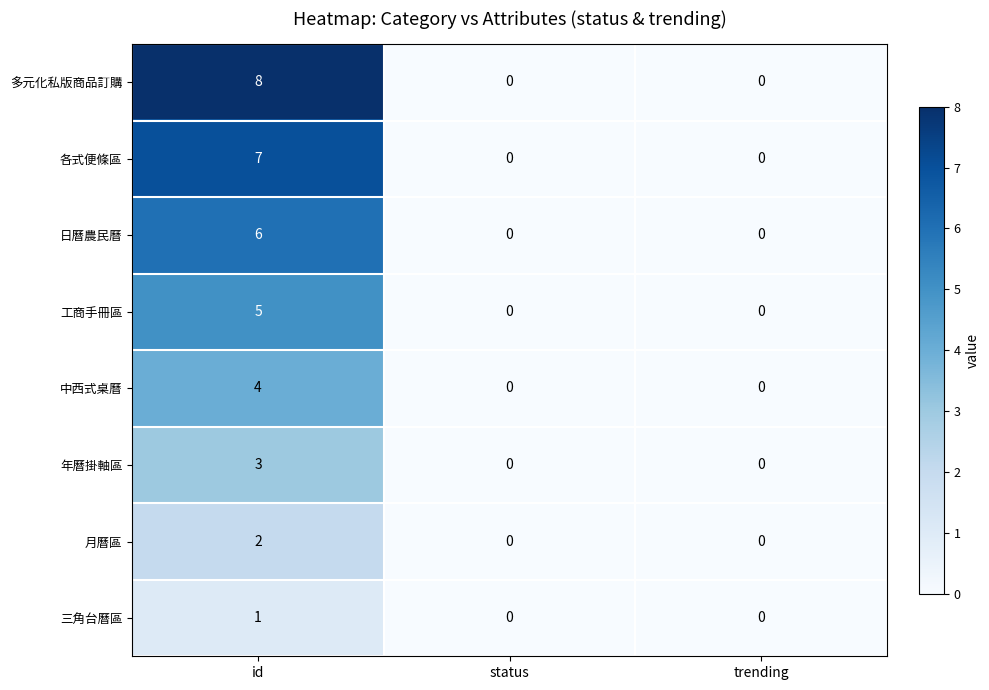

Which series has the largest range (max minus min)?

多元化私版商品訂購